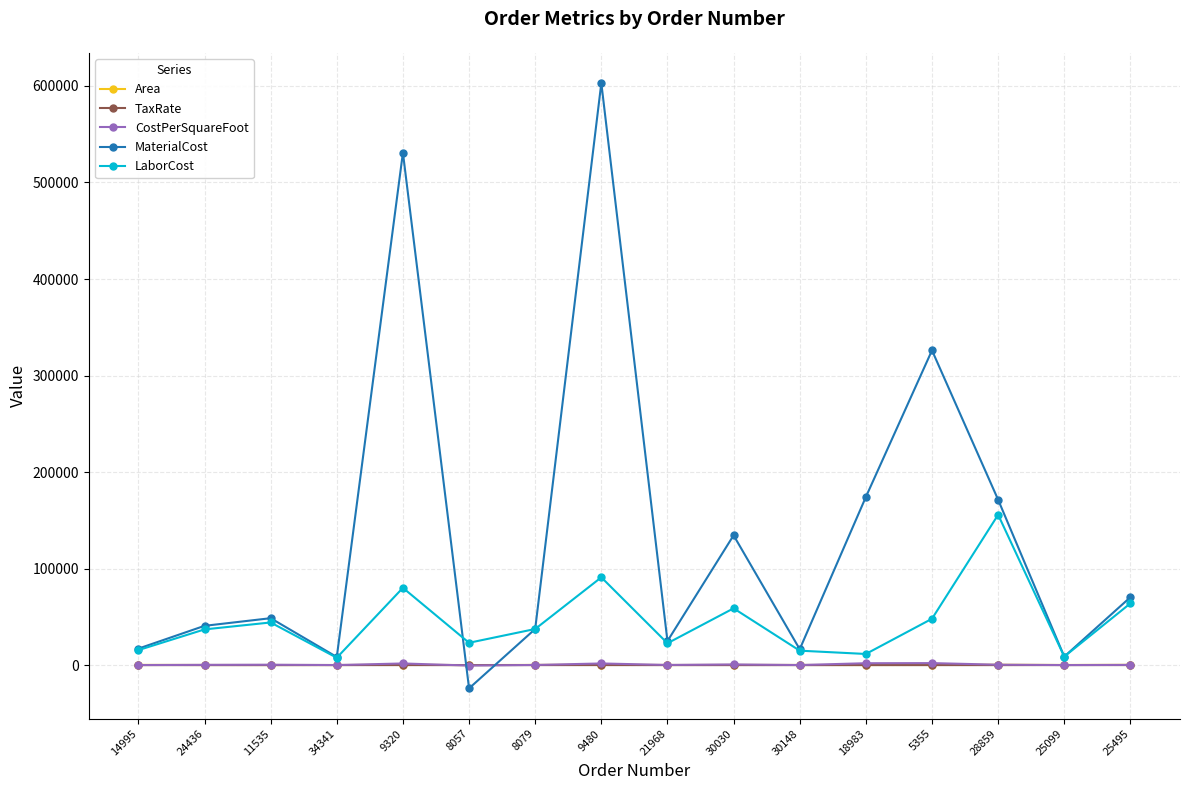

Which series has the widest spread of values?

MaterialCost